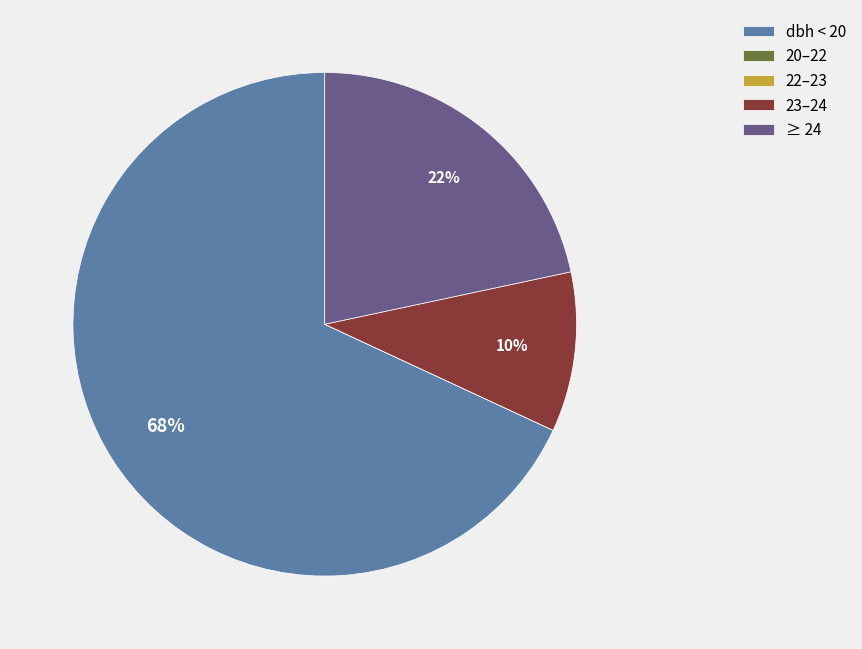

To the nearest percent, what is the combined percentage of dbh < 20 and 23–24?

78%